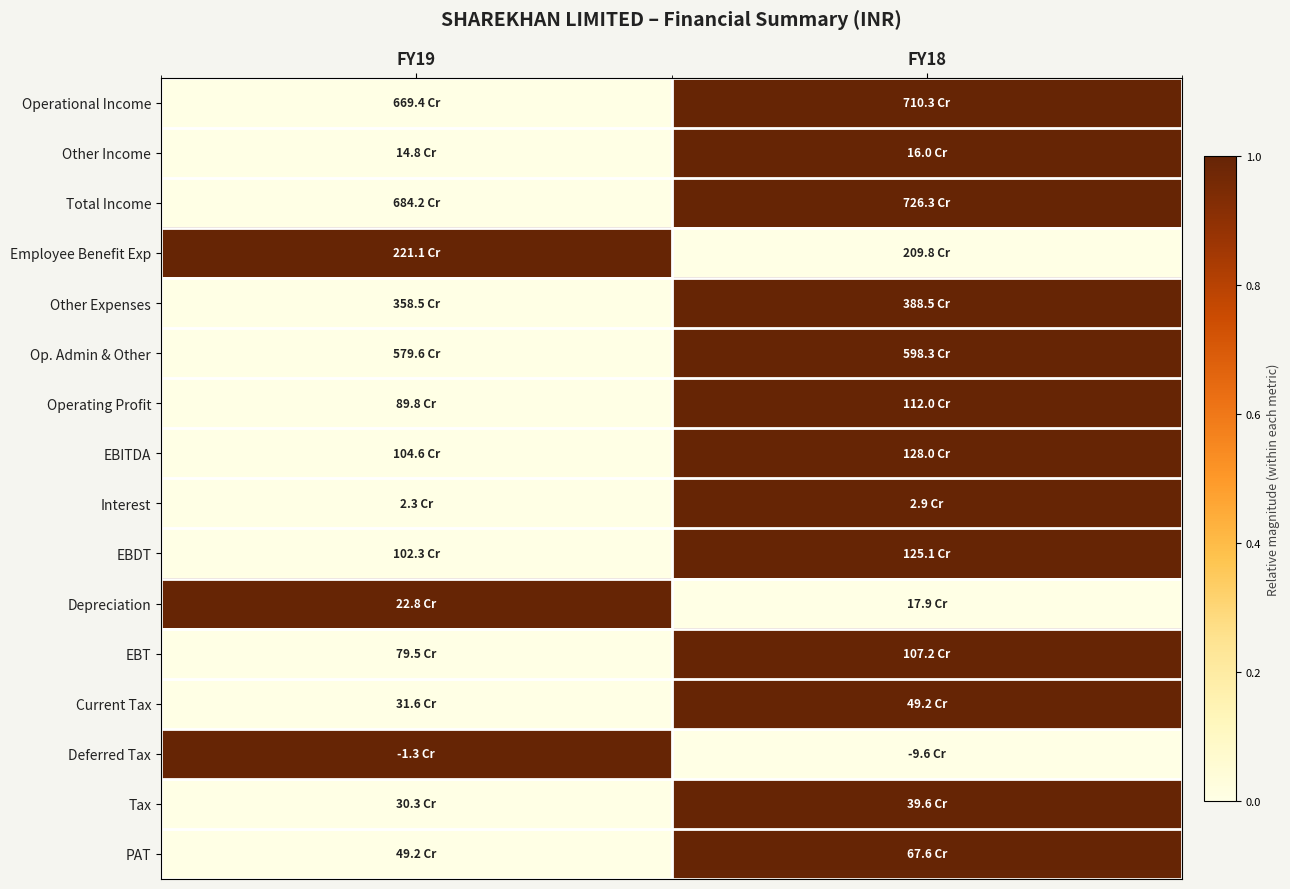

What is the spread (max minus min) of values at FY18?

1